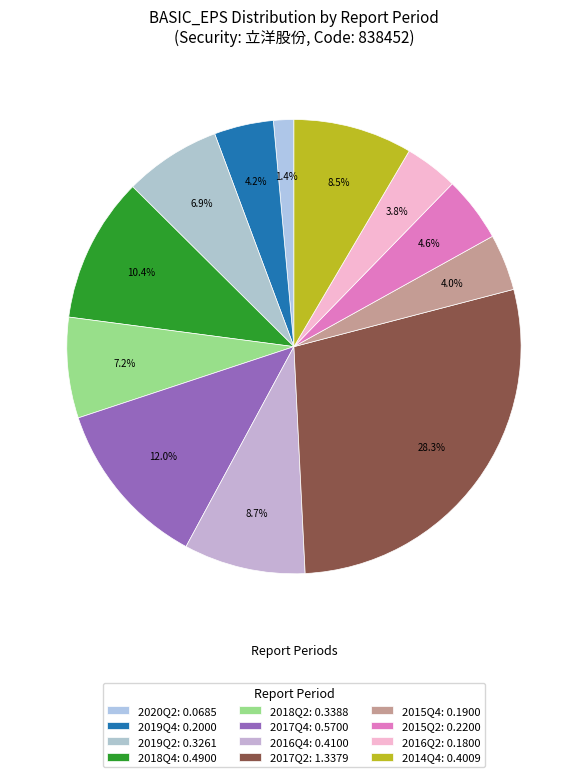

How many slices are in this pie chart?

12